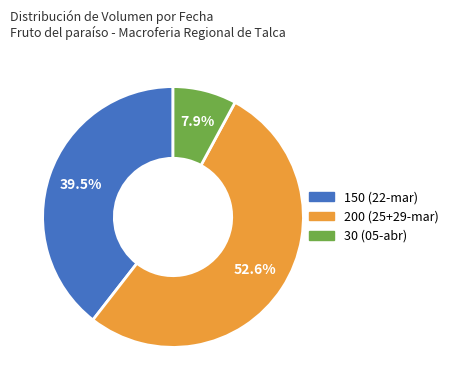

Is there any slice that represents more than half of the pie?

Yes